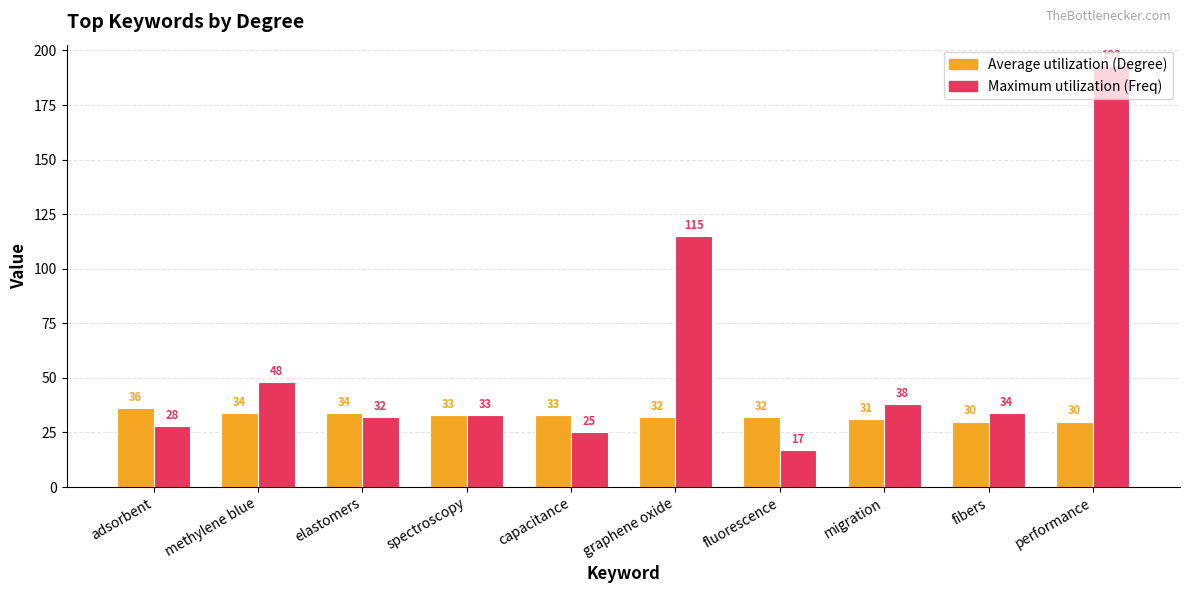

What is the approximate value of Average utilization (Degree) at performance?

30